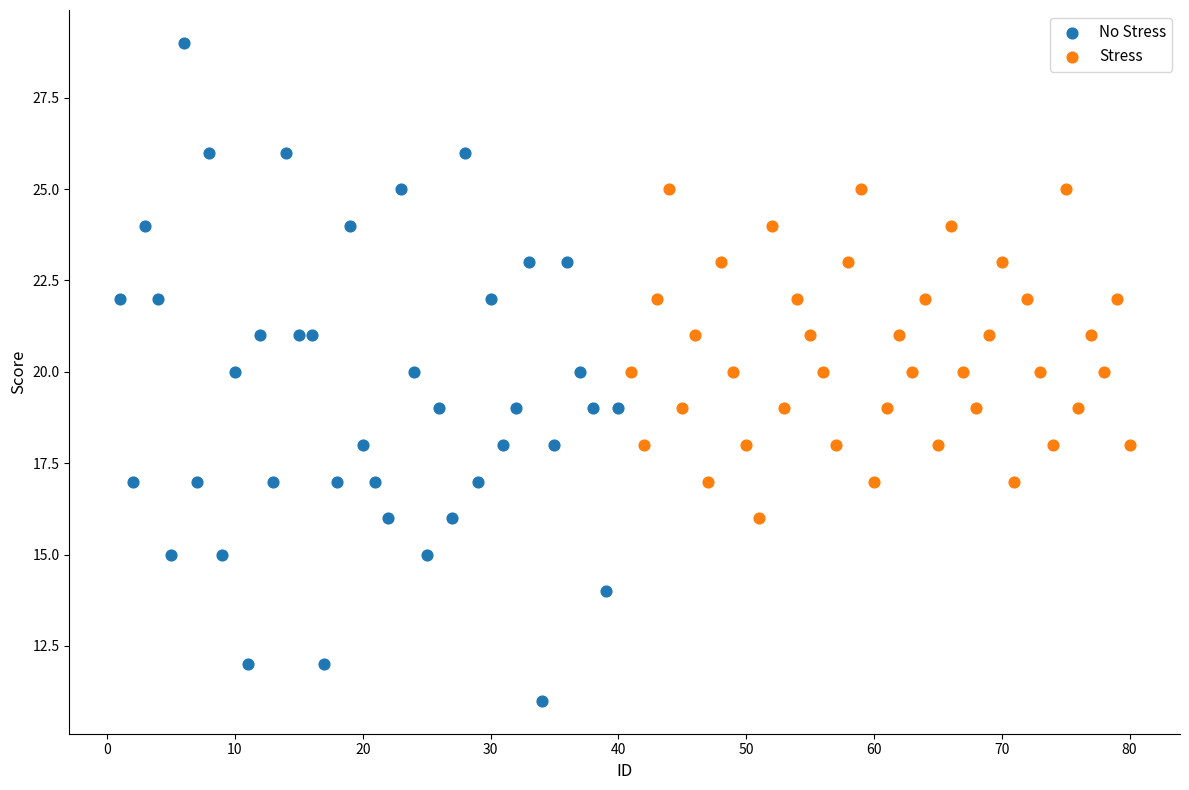

Which series contains the highest Y value?

No Stress